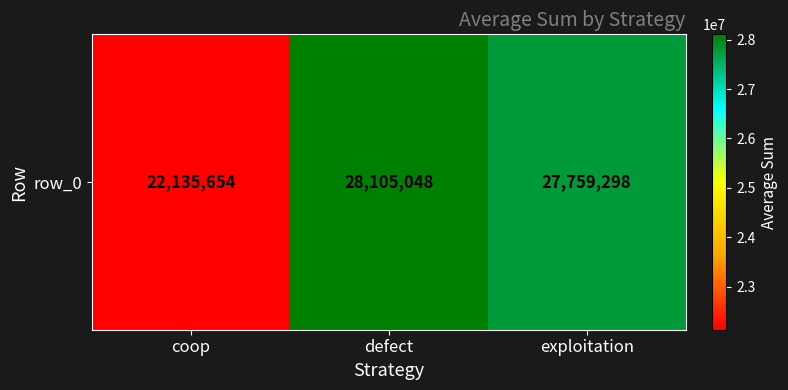

What is the change in value from coop to exploitation?

+5623644